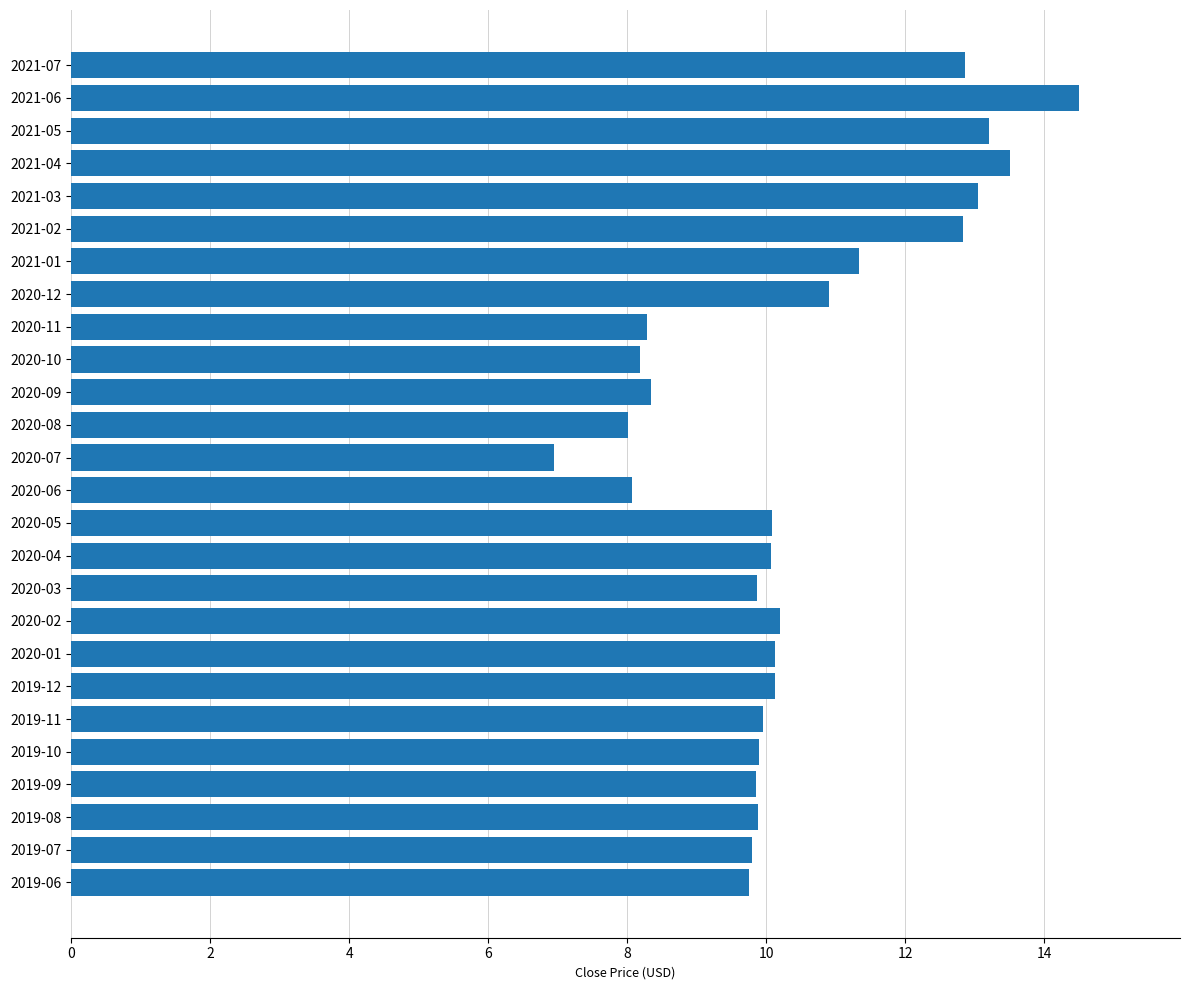

Approximately how many times larger is the value at 2019-07 compared to 2020-11?

1.2